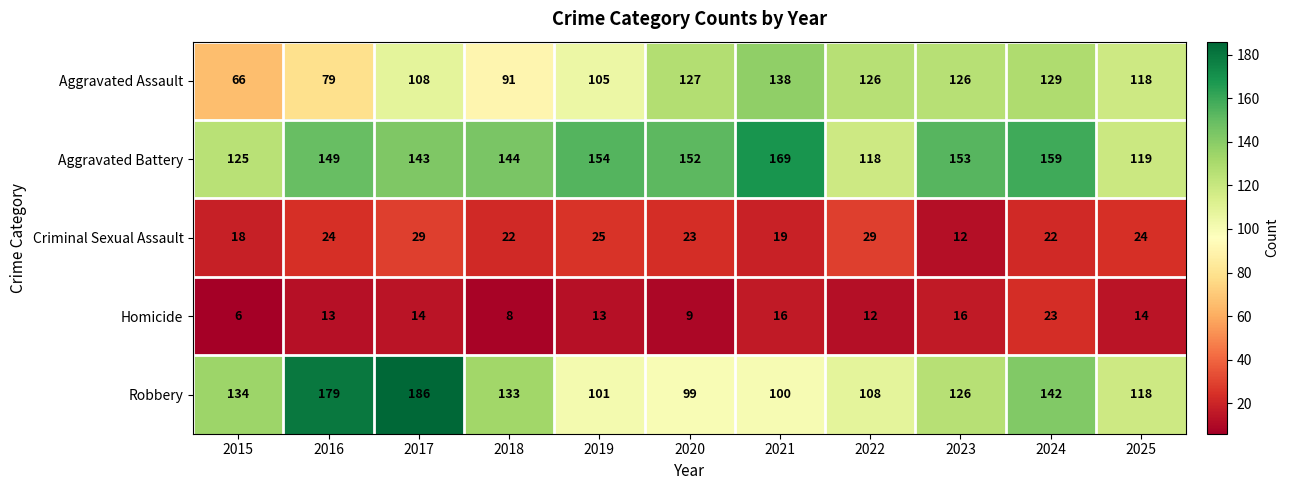

Which series changed the most between 2015 and 2016?

Robbery